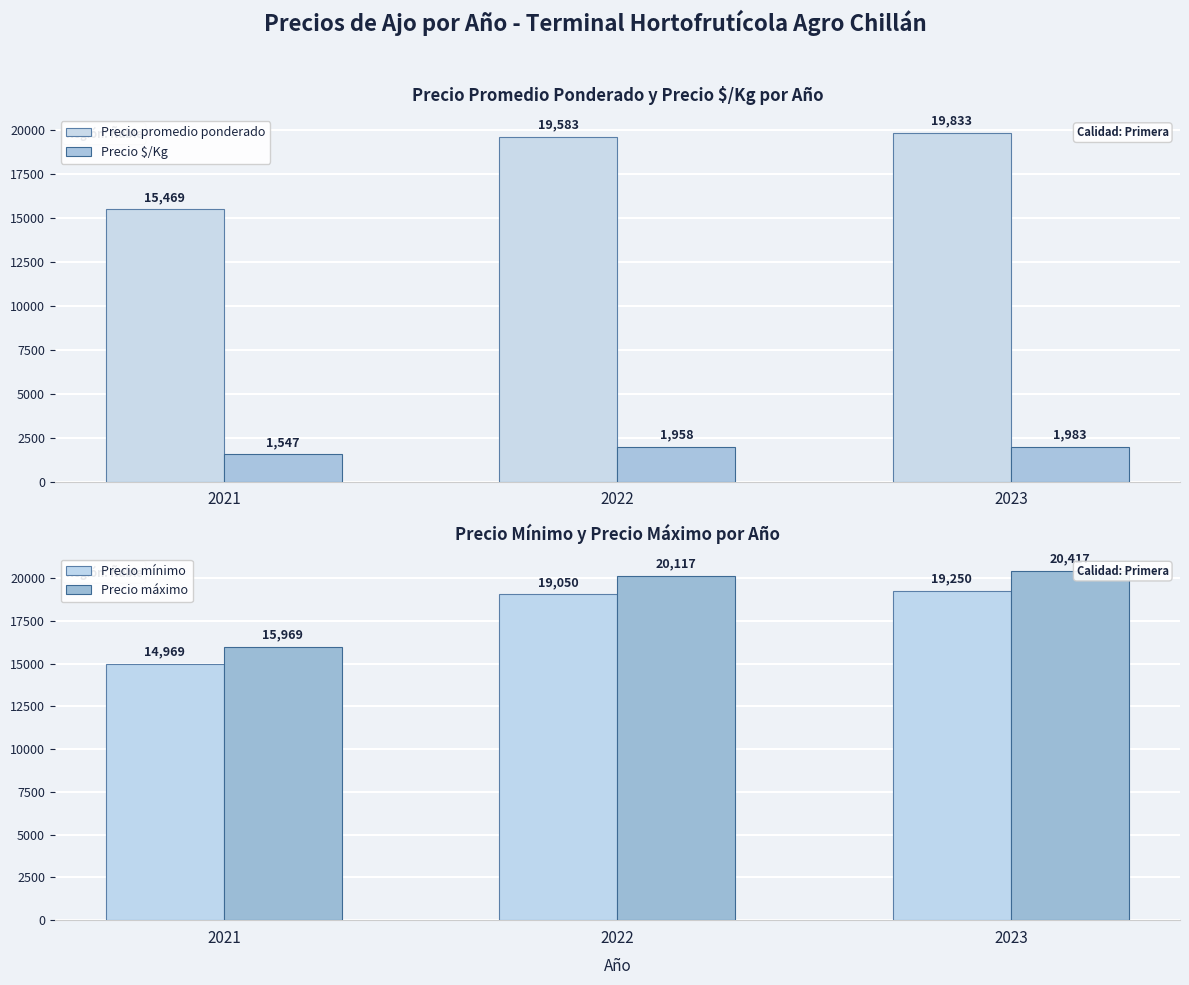

Reading left to right, list all the values displayed in this chart.

Precio promedio ponderado: 15469	19583	19833
Precio $/Kg: 1547	1958	1983
Precio mínimo: 14969	19050	19250
Precio máximo: 15969	20117	20417